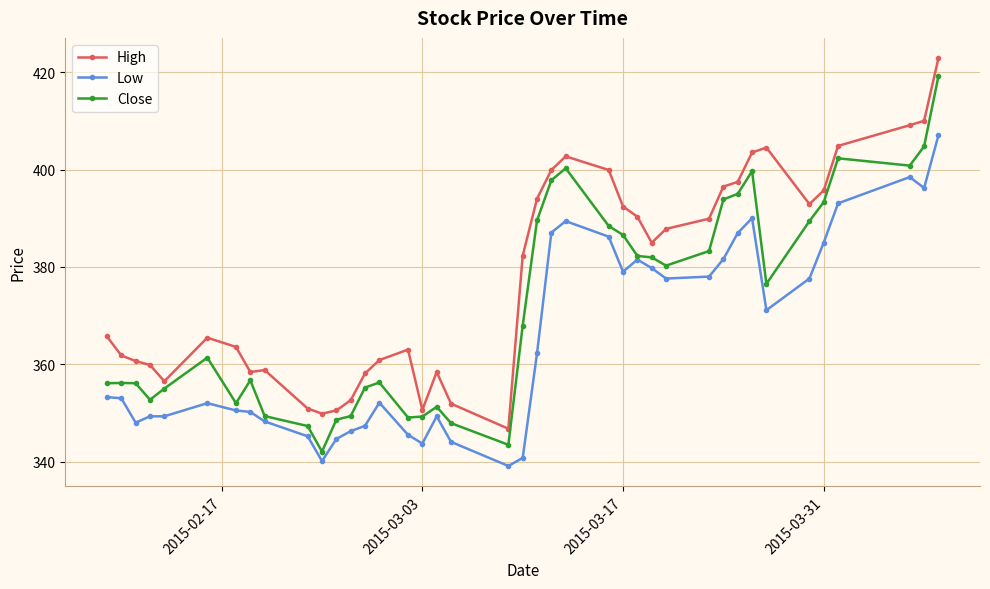

What is the average value of the Low series?

365.0